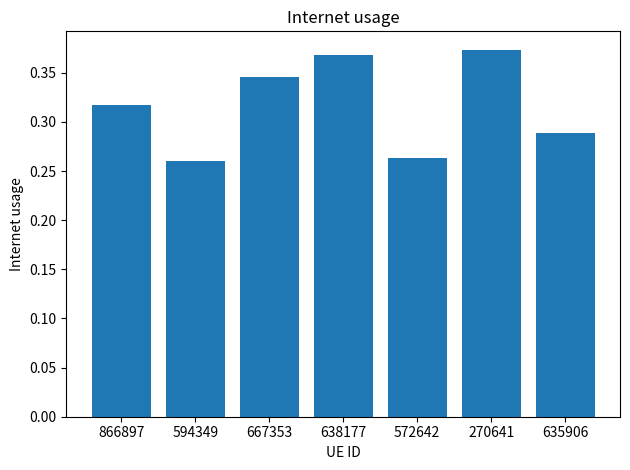

Is it true that the value at 866897 is 0.1?

False